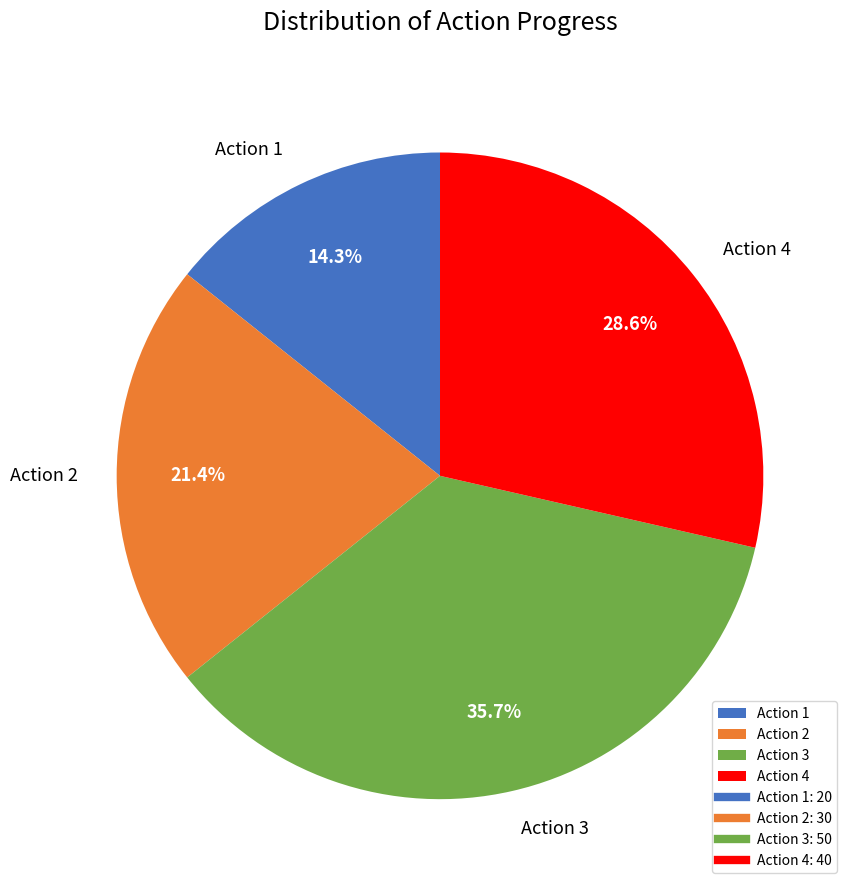

How many segments does this pie chart have?

4